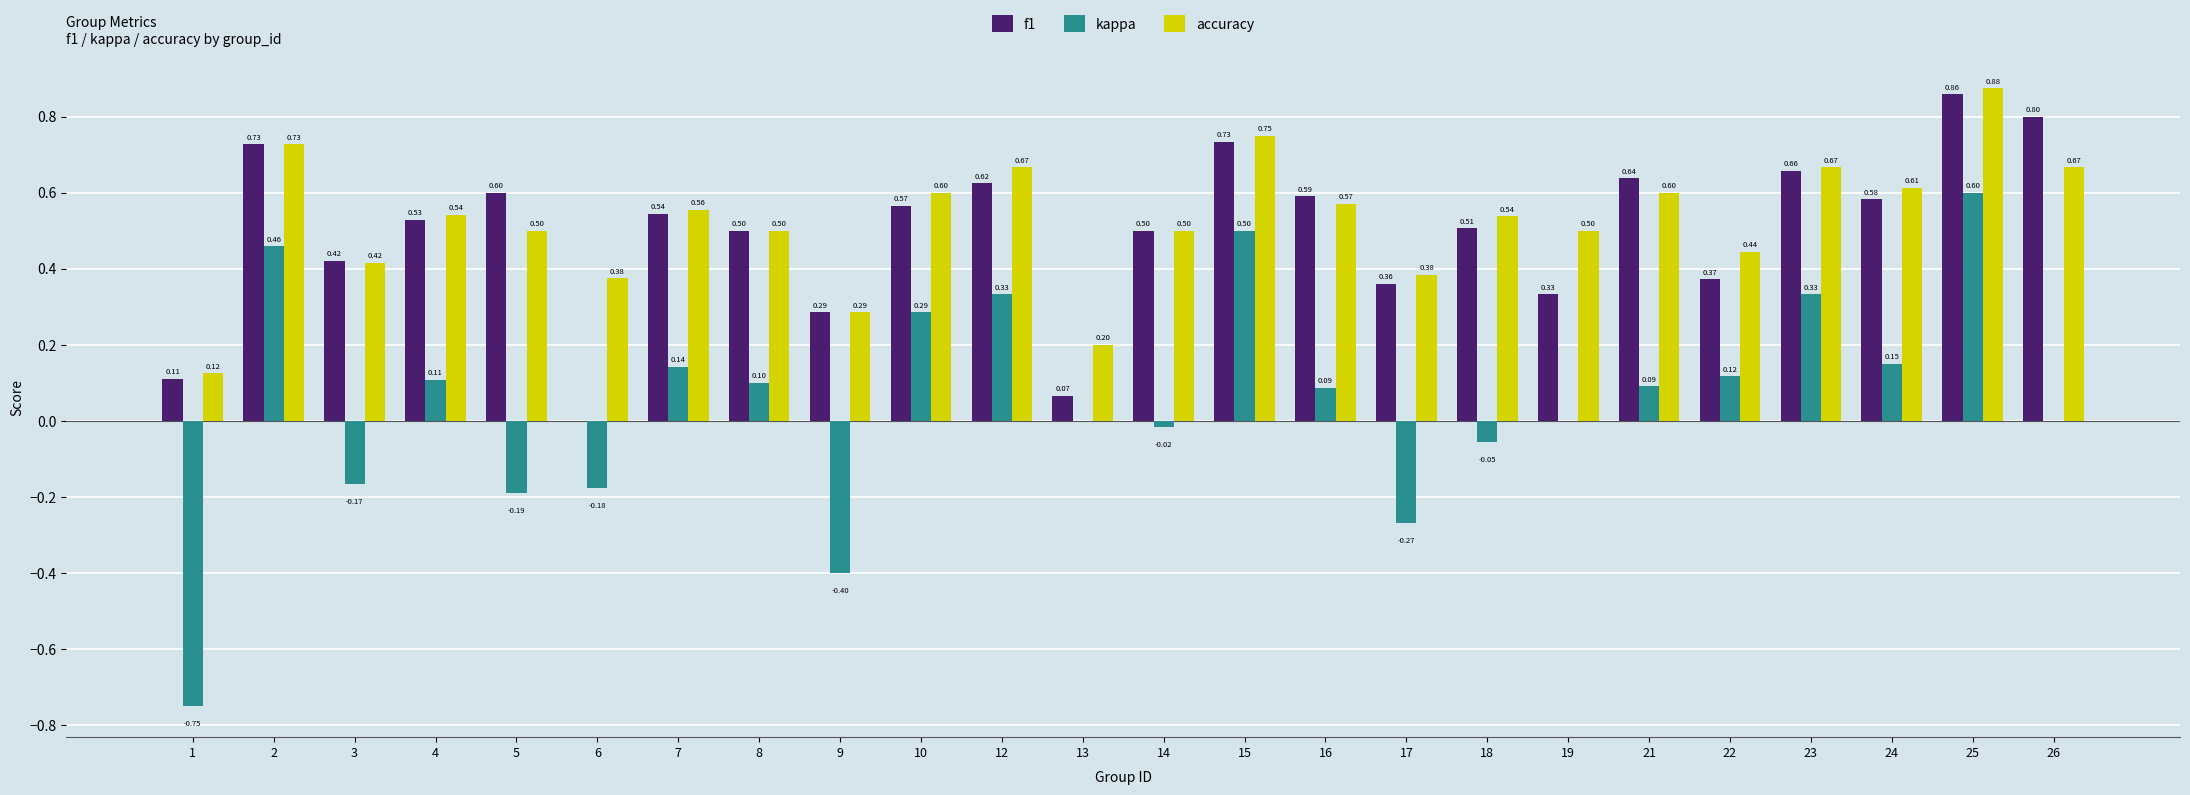

How many distinct data groups are displayed?

3